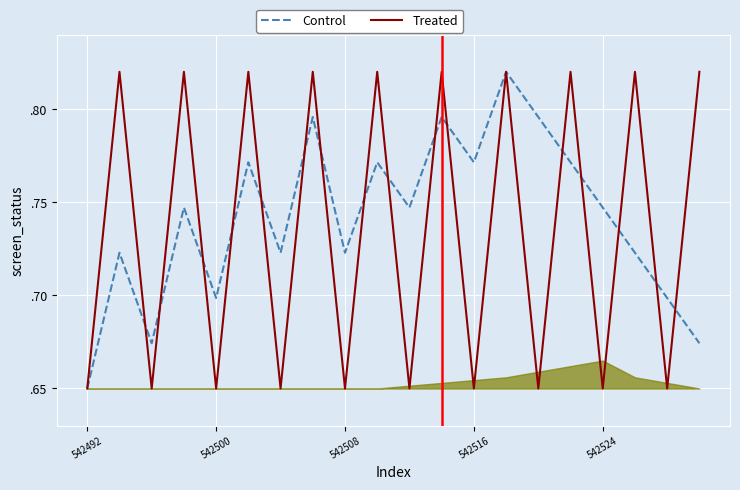

The value of Control at 542508 is 1.1. True or false?

False